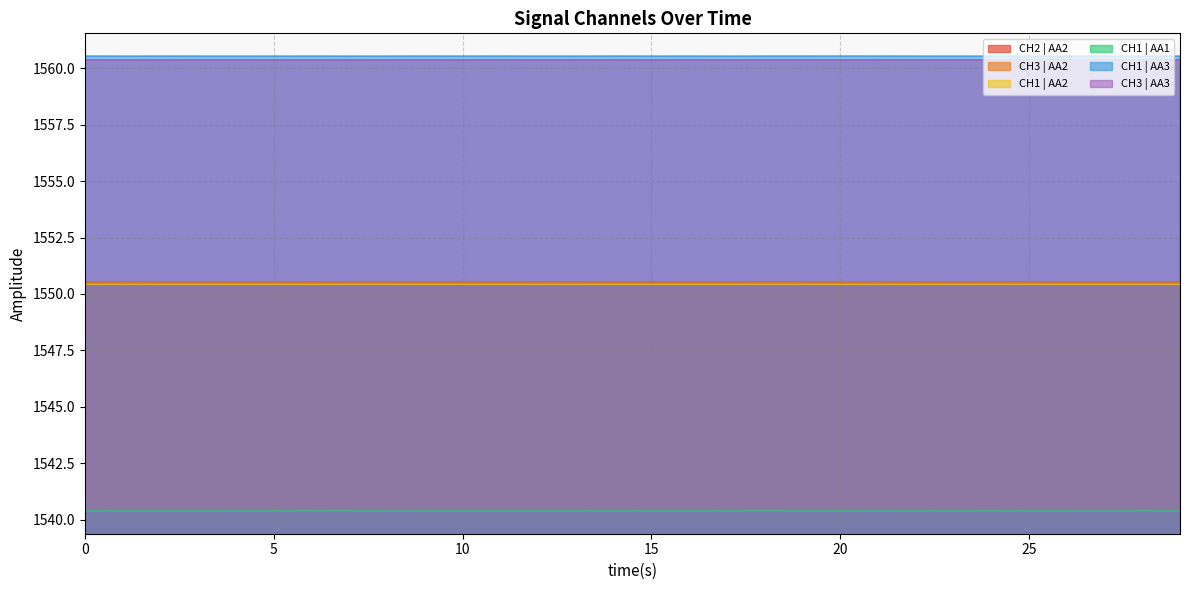

List the series in order of their peak value, lowest first.

CH1 | AA1, CH1 | AA2, CH3 | AA2, CH2 | AA2, CH3 | AA3, CH1 | AA3